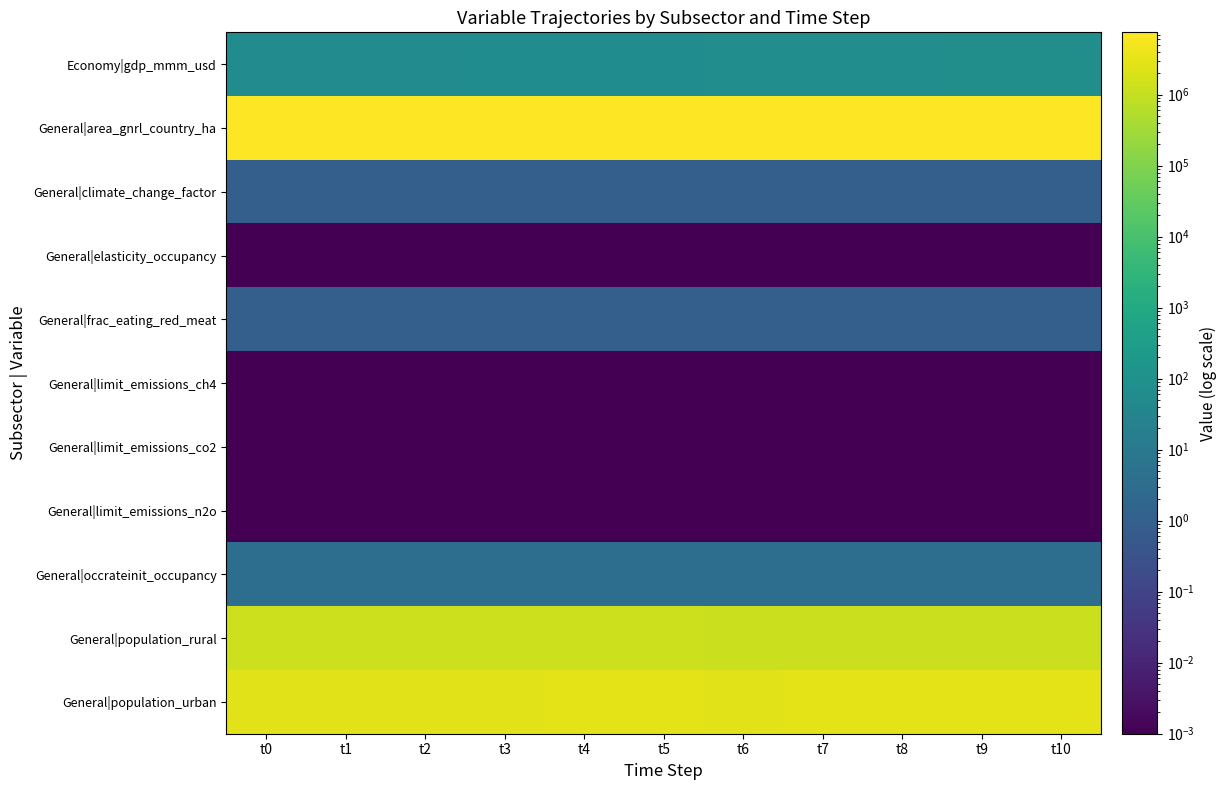

Which series has the largest total across all categories?

General|area_gnrl_country_ha